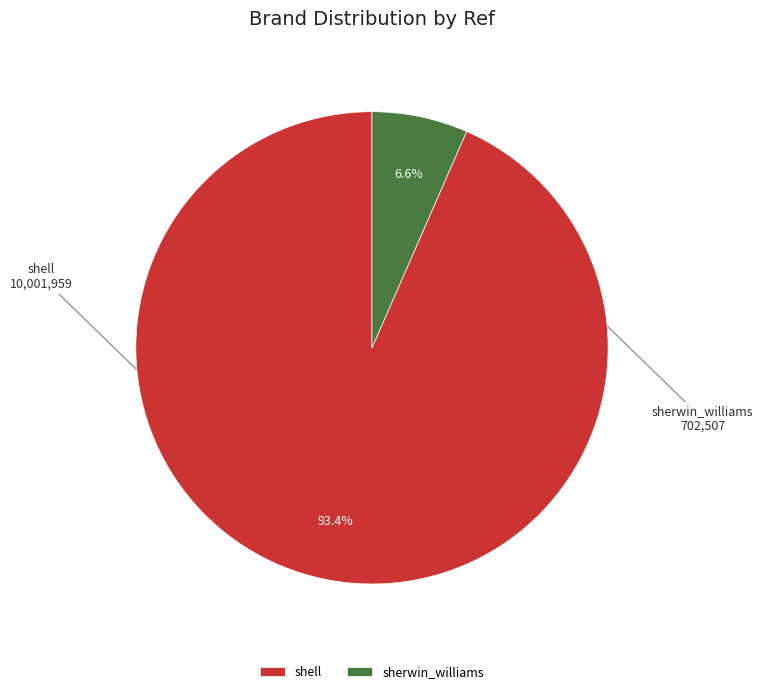

Is there a majority slice in this chart?

Yes